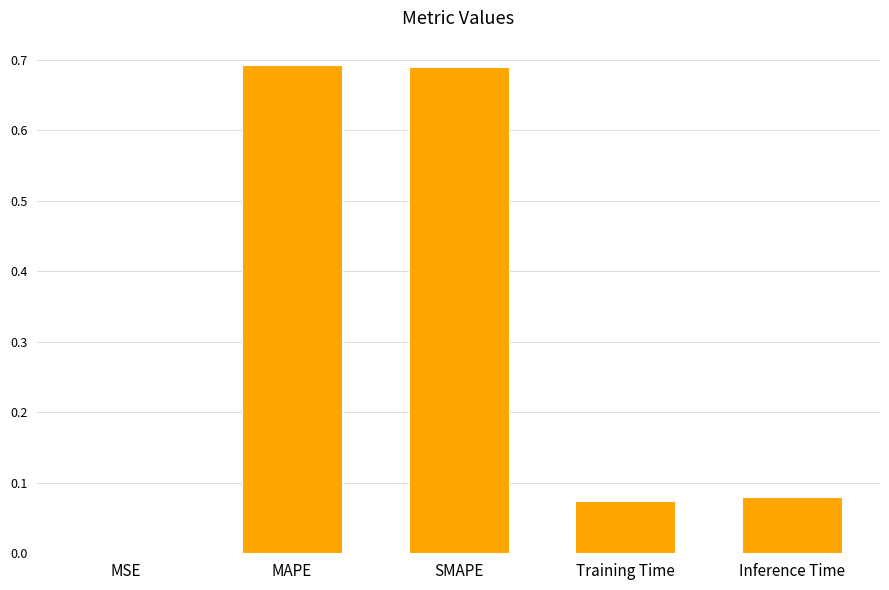

What is the sum of all values?

1.5